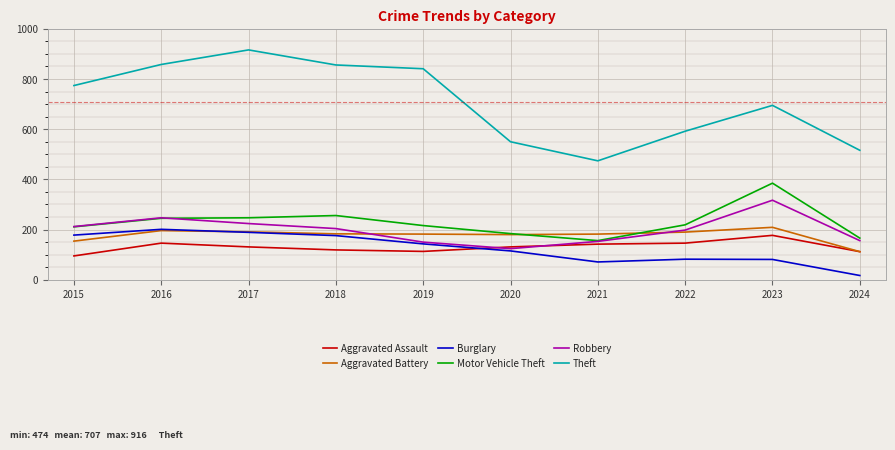

Is this an area chart (filled region under the line)?

No